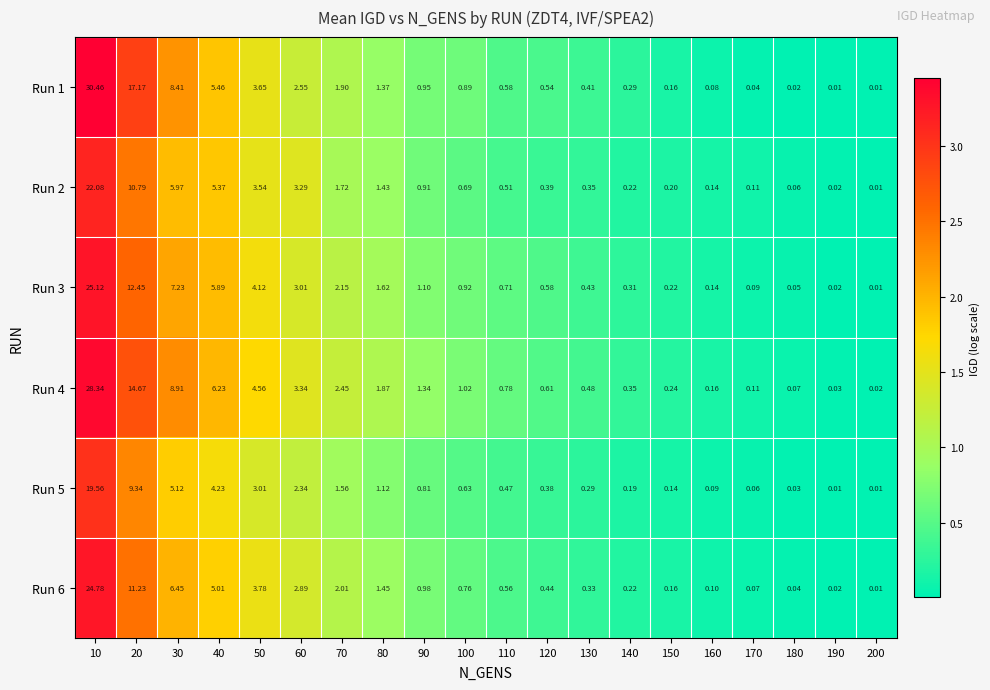

How many series are shown in this chart?

6